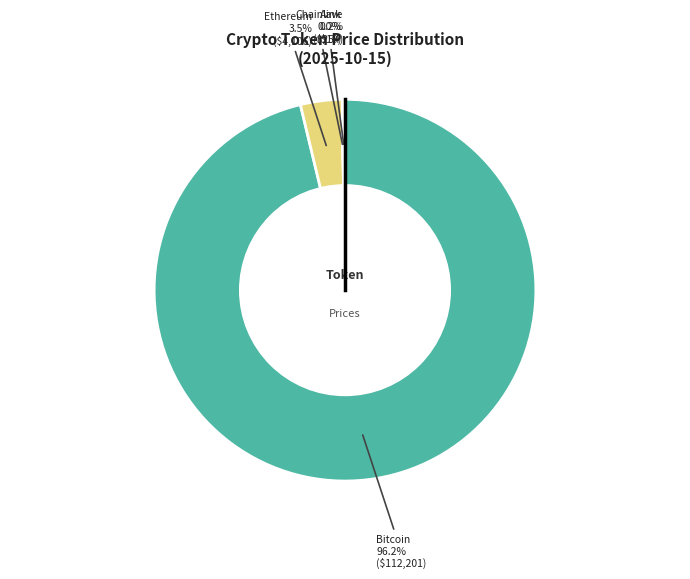

Is there any slice that represents more than half of the pie?

Yes